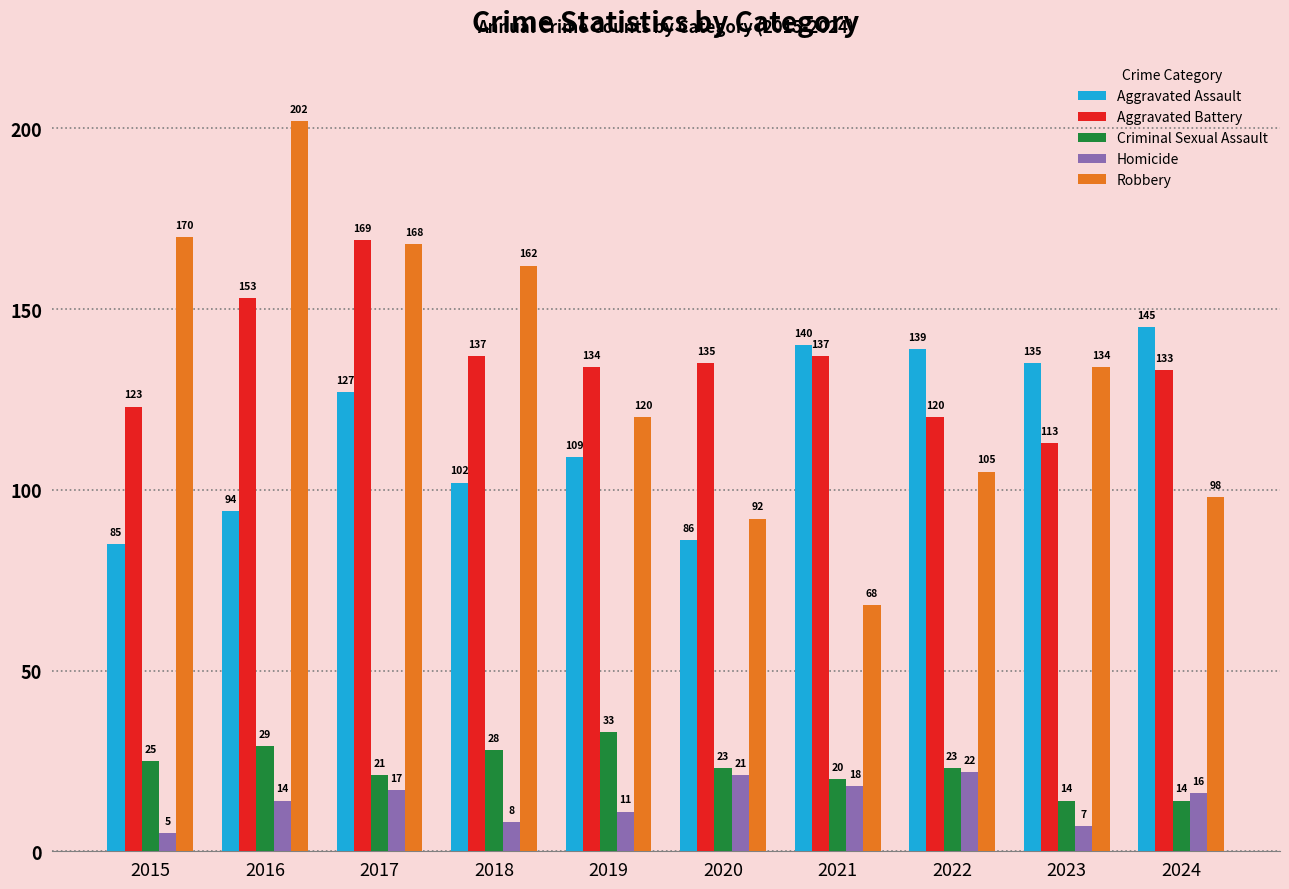

What is the greatest value displayed?

202